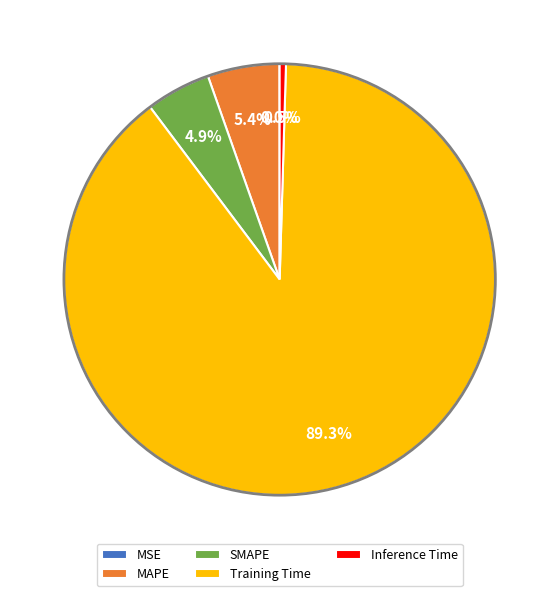

What percentage is the SMAPE slice, to the nearest percent?

5%